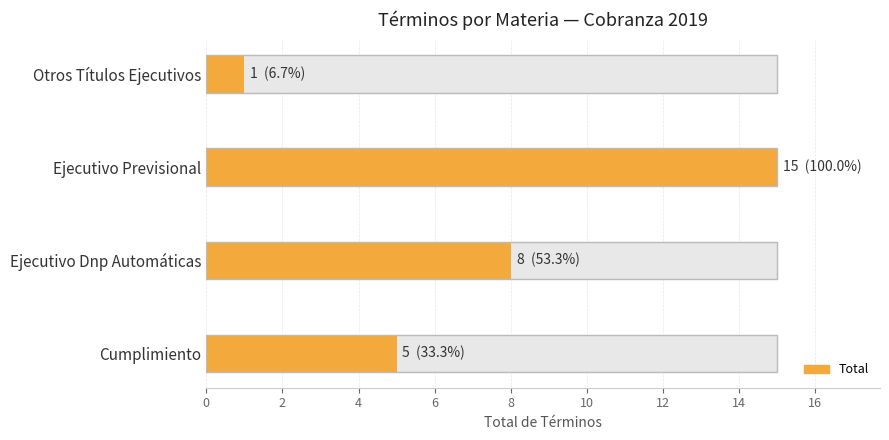

How many distinct data groups are displayed?

1